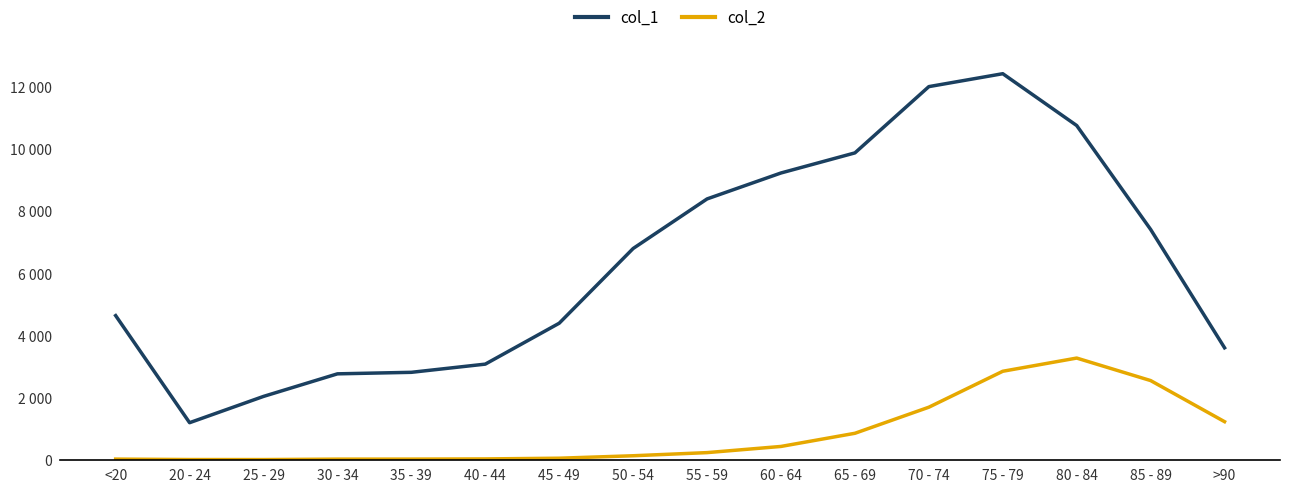

Reading left to right, what are all the values shown in this chart?

col_1: 4641	1191	2038	2765	2814	3078	4396	6803	8400	9236	9883	12018	12434	10764	7417	3604
col_2: 18	4	3	17	18	24	47	126	227	426	850	1690	2848	3273	2548	1224